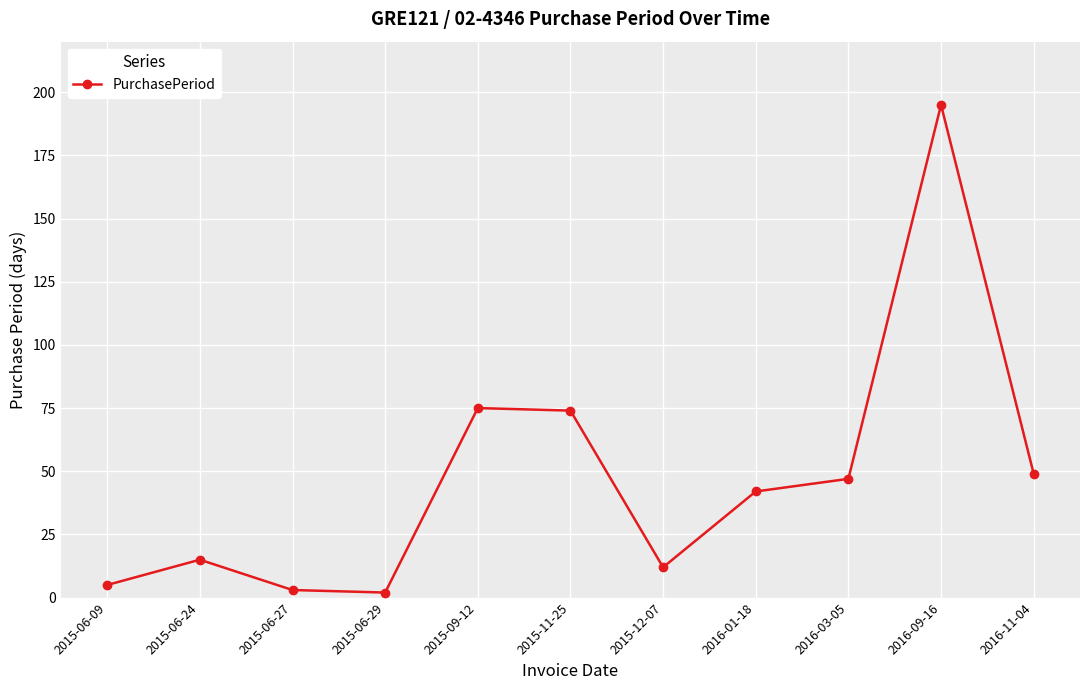

What is the change in value from 2015-12-07 to 2016-09-16?

+183